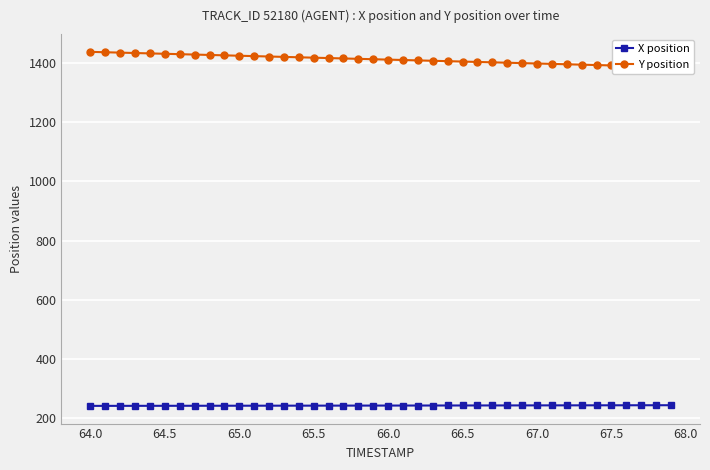

True or false: X position has more than 1 points higher than both neighbors.

False